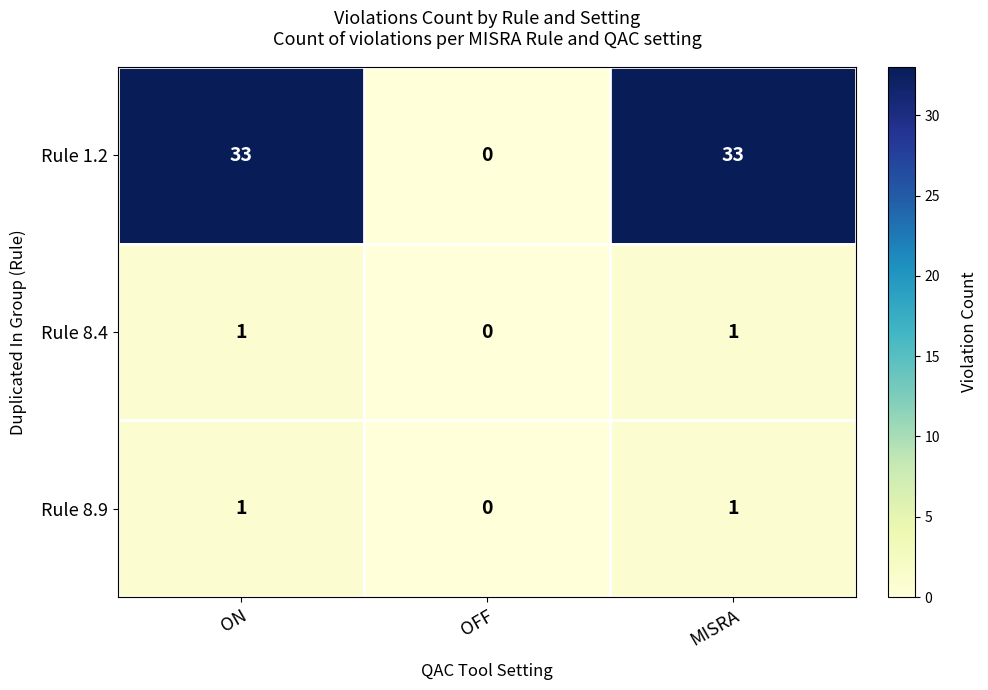

Count the Rule 8.9 values in the range 0 to 1.

3